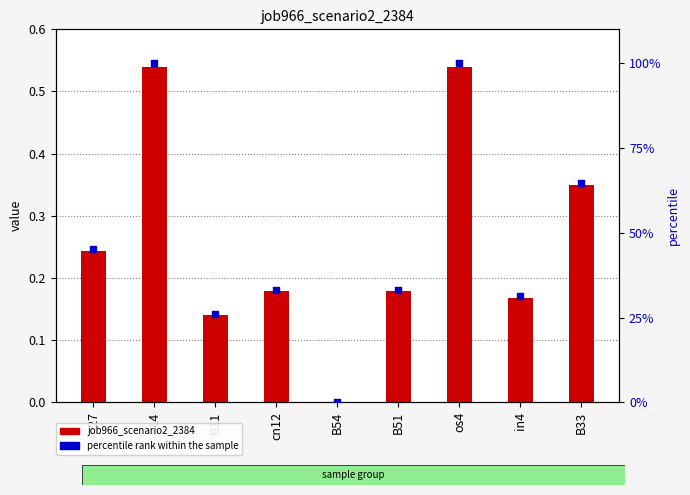

At how many categories does at least one series exceed 77?

2